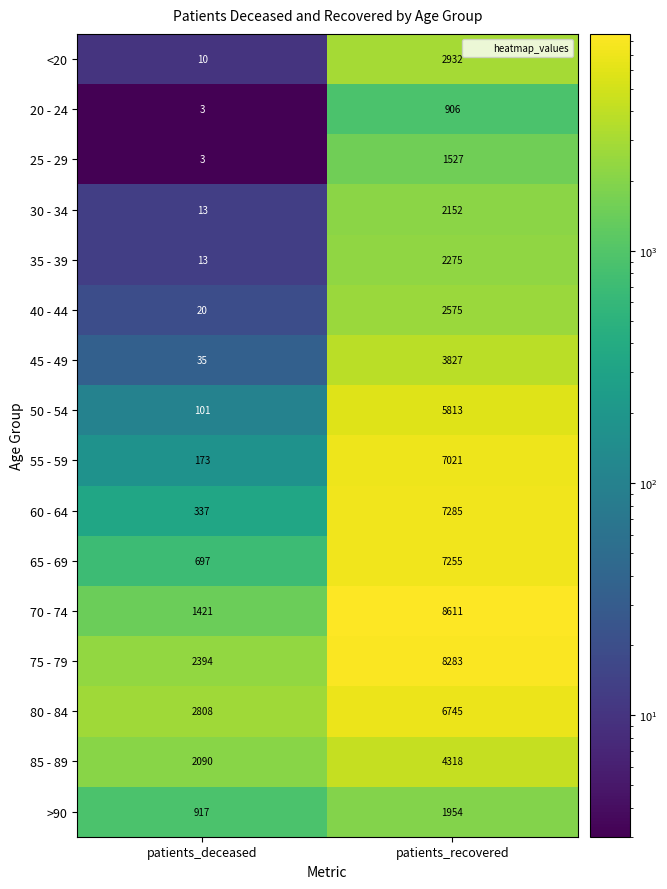

At patients_recovered, list the series in order from smallest to largest.

20 - 24, 25 - 29, >90, 30 - 34, 35 - 39, 40 - 44, <20, 45 - 49, 85 - 89, 50 - 54, 80 - 84, 55 - 59, 65 - 69, 60 - 64, 75 - 79, 70 - 74